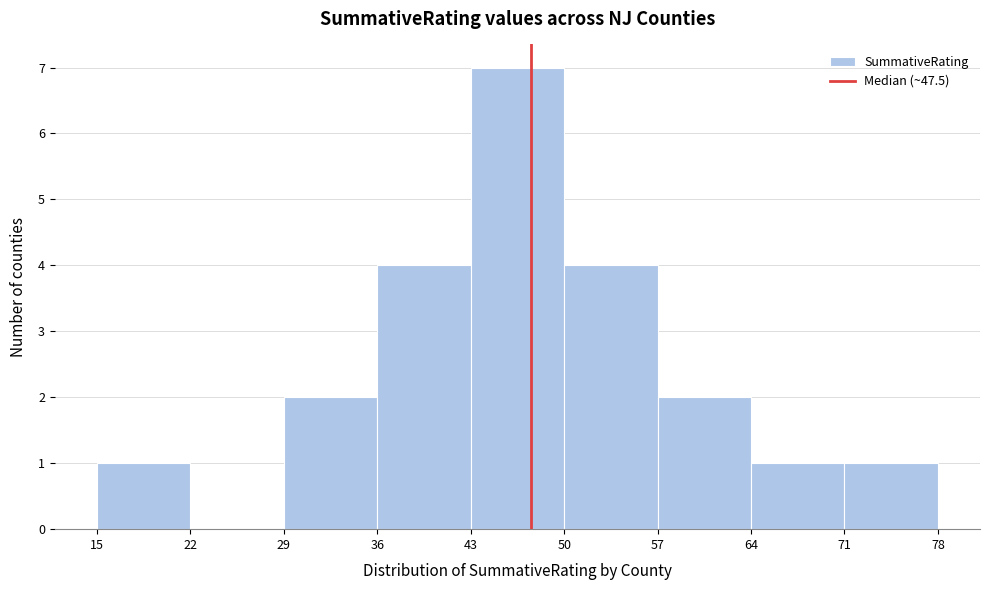

Which range on the x-axis has the tallest bar?

43 to 50